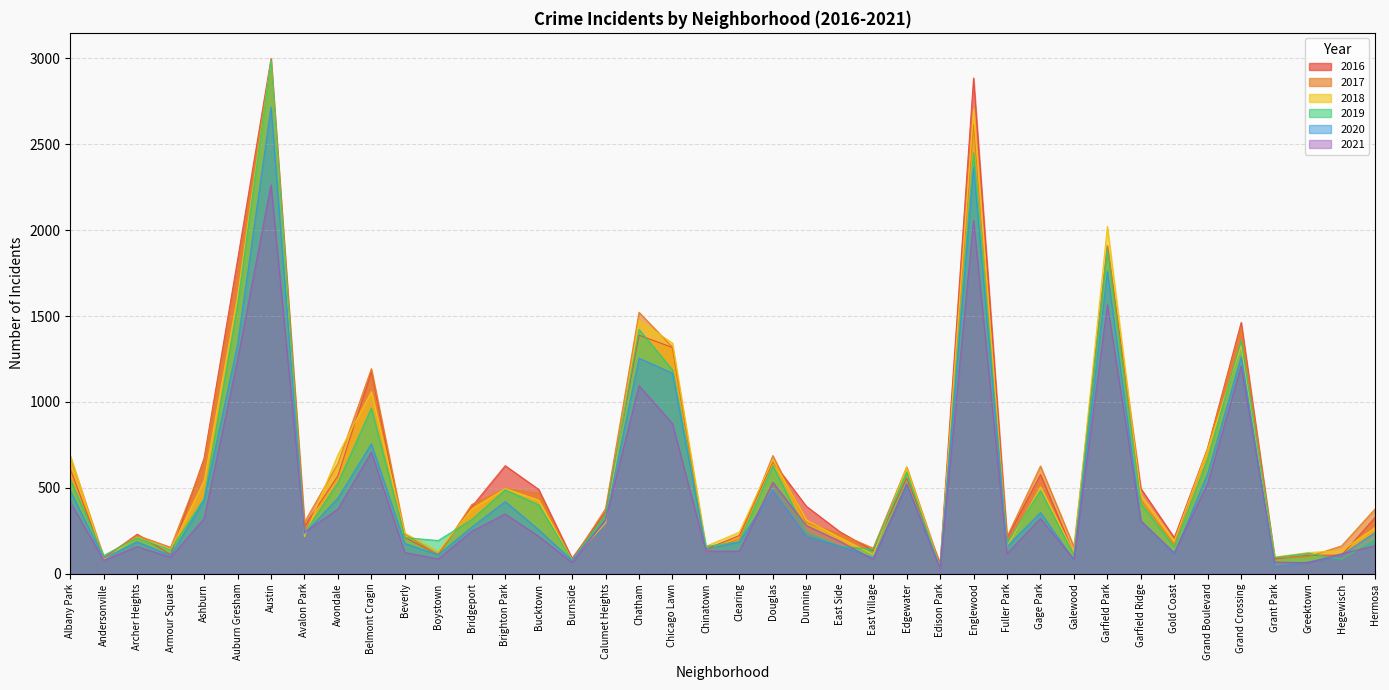

What is the difference between the maximum and minimum values in the 2021 series?

2235